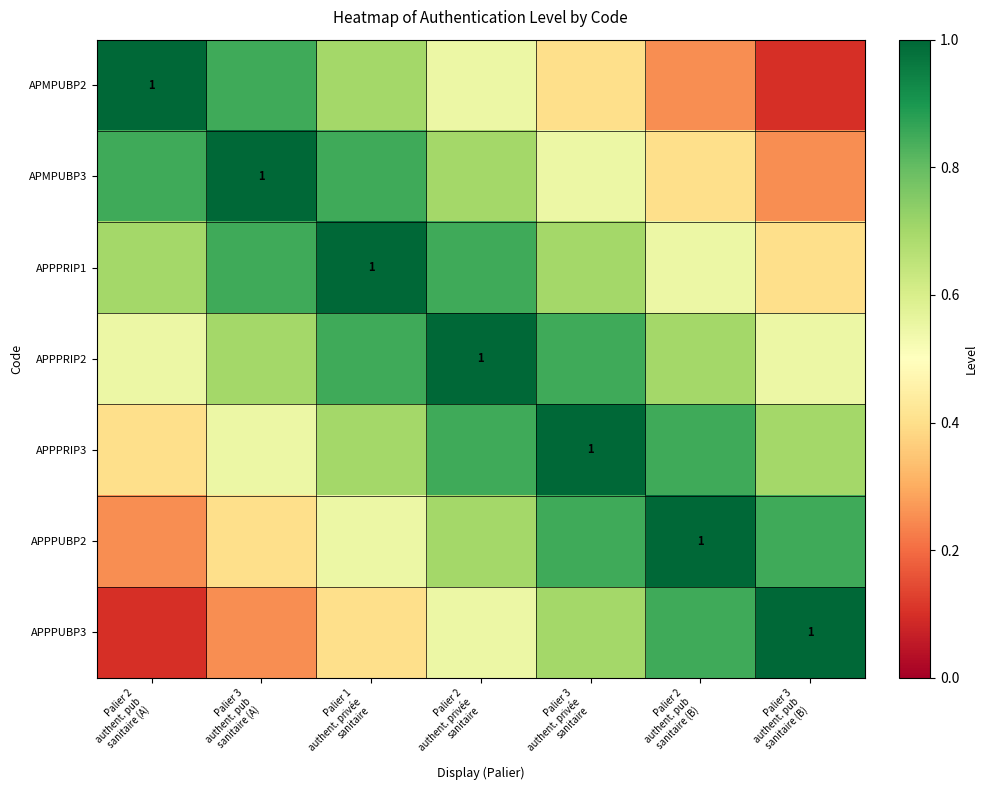

Which series has the widest spread of values?

APMPUBP2